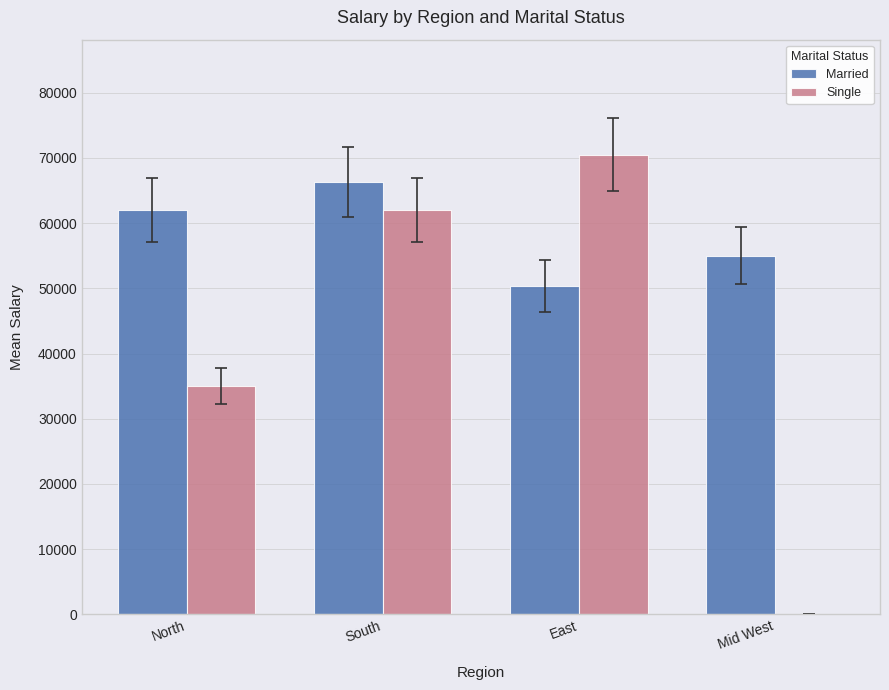

Count the number of data series in this chart.

2